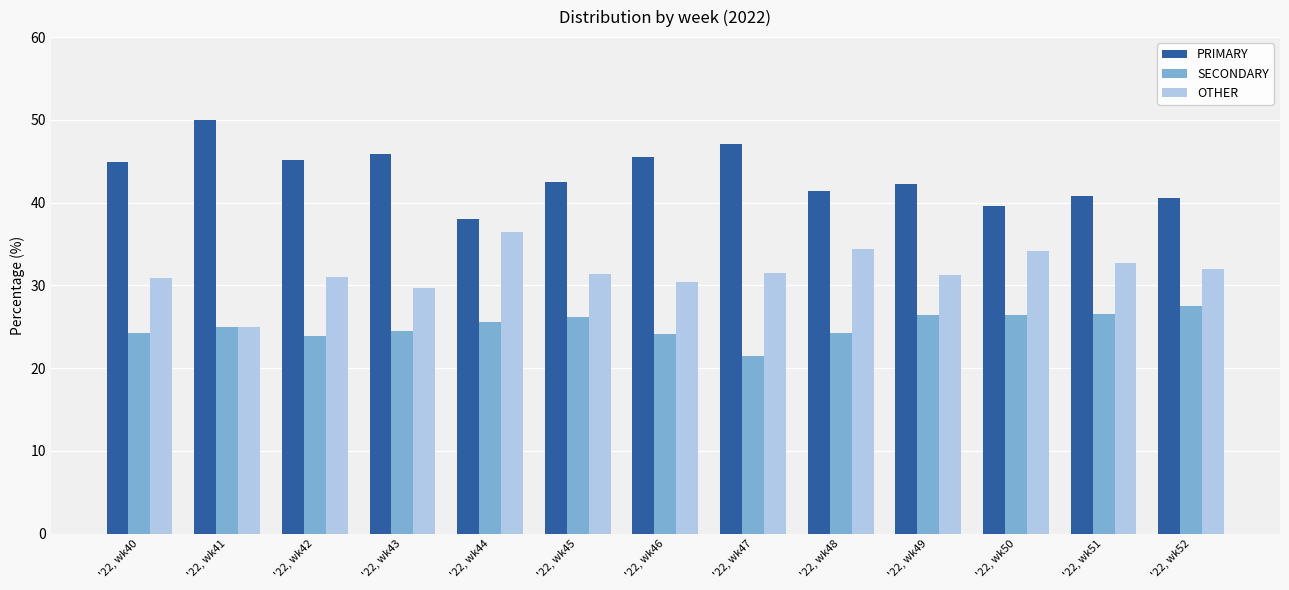

What is the total value across all series at '22, wk45?

100.0